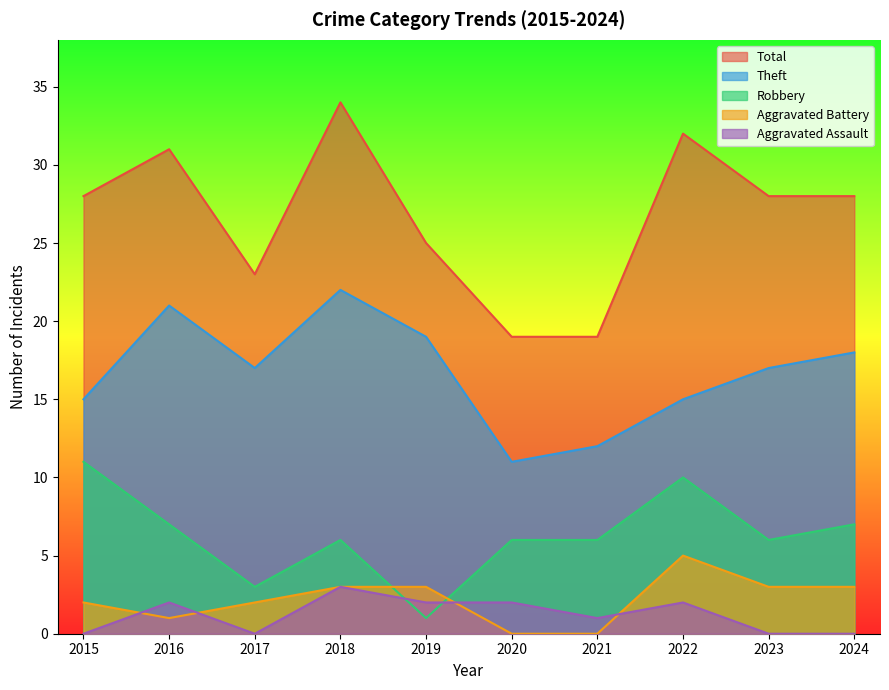

Is it true that Theft equals 22 at 2018?

True